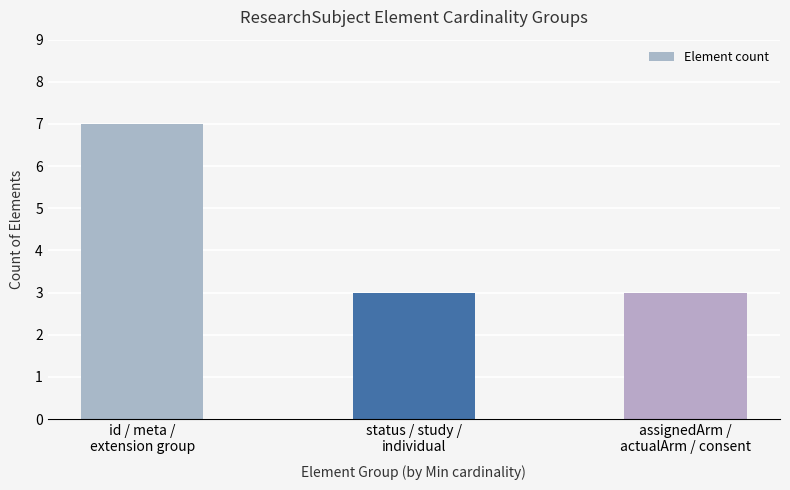

What is the sum of all values?

13